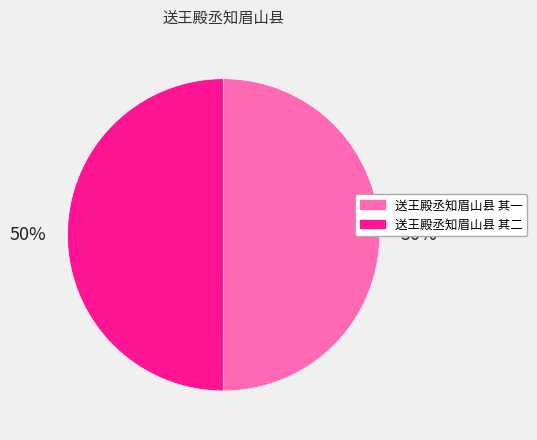

To the nearest percent, what portion does 送王殿丞知眉山县 其一 represent?

50%